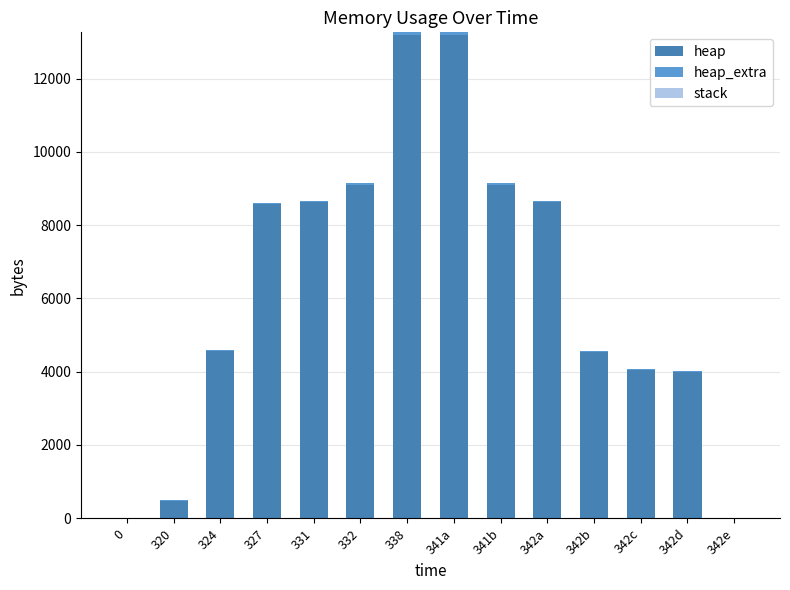

What is the highest value of the heap series?

13194